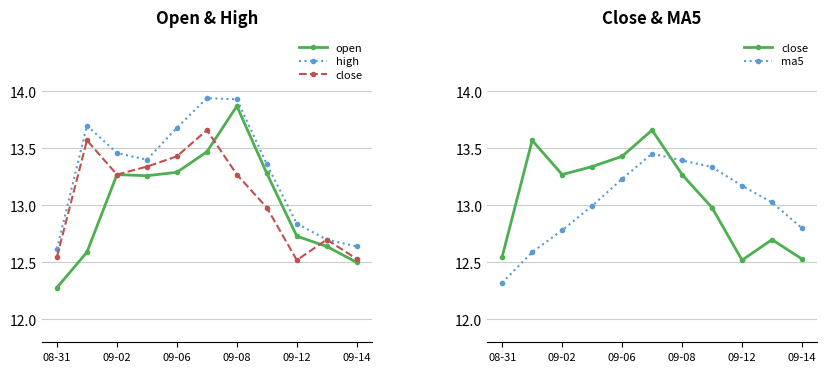

What is the difference between the maximum and minimum values in the high series?

1.3